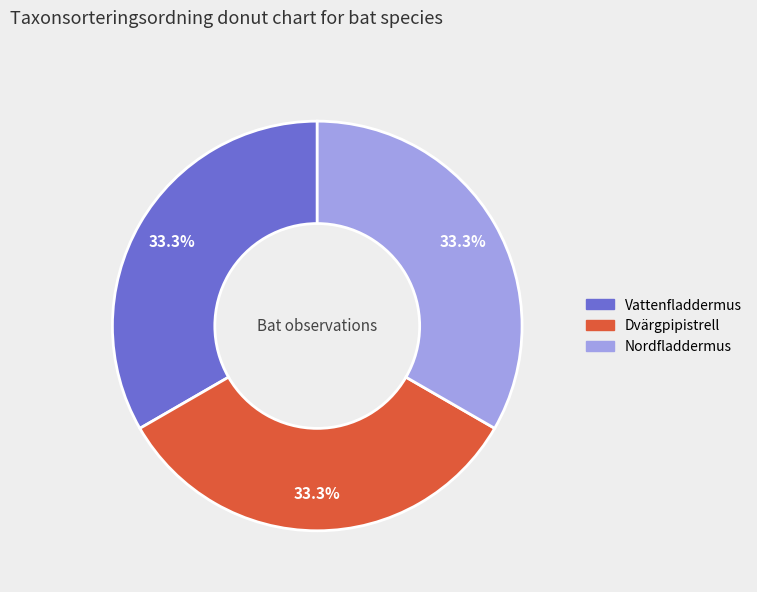

Is there a majority slice in this chart?

No